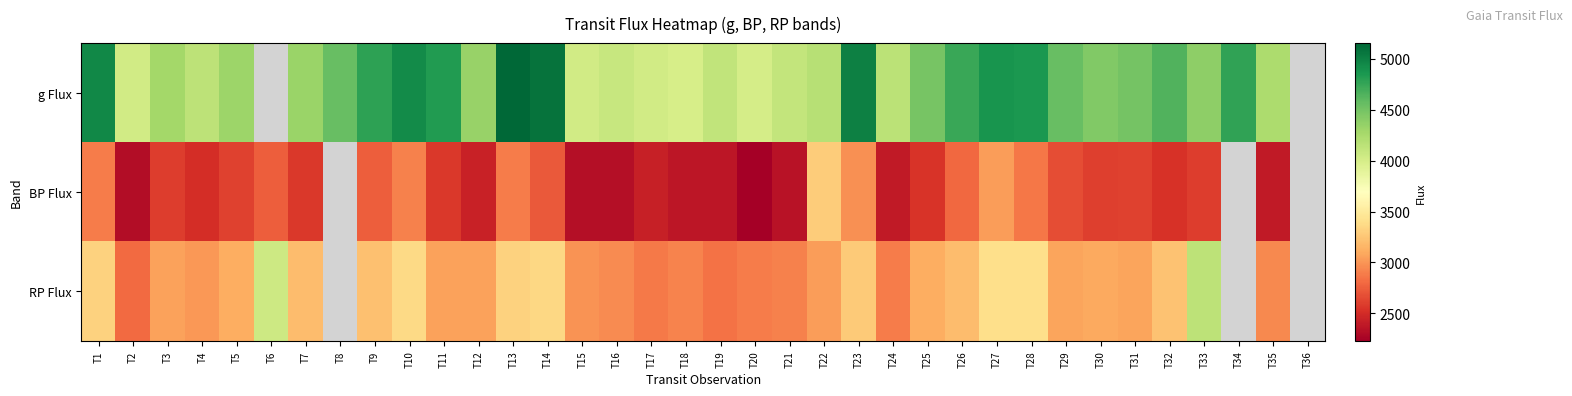

What is the spread (max minus min) of values at T4?

1628.4